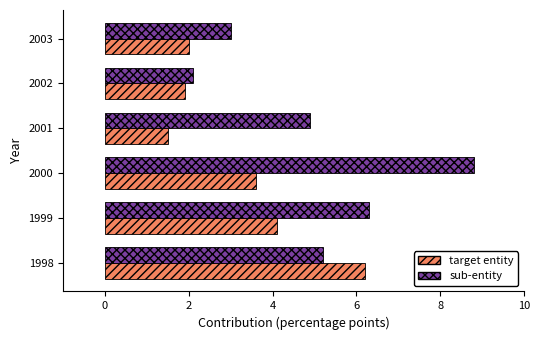

Rank the series by their average value, from highest to lowest.

sub-entity, target entity